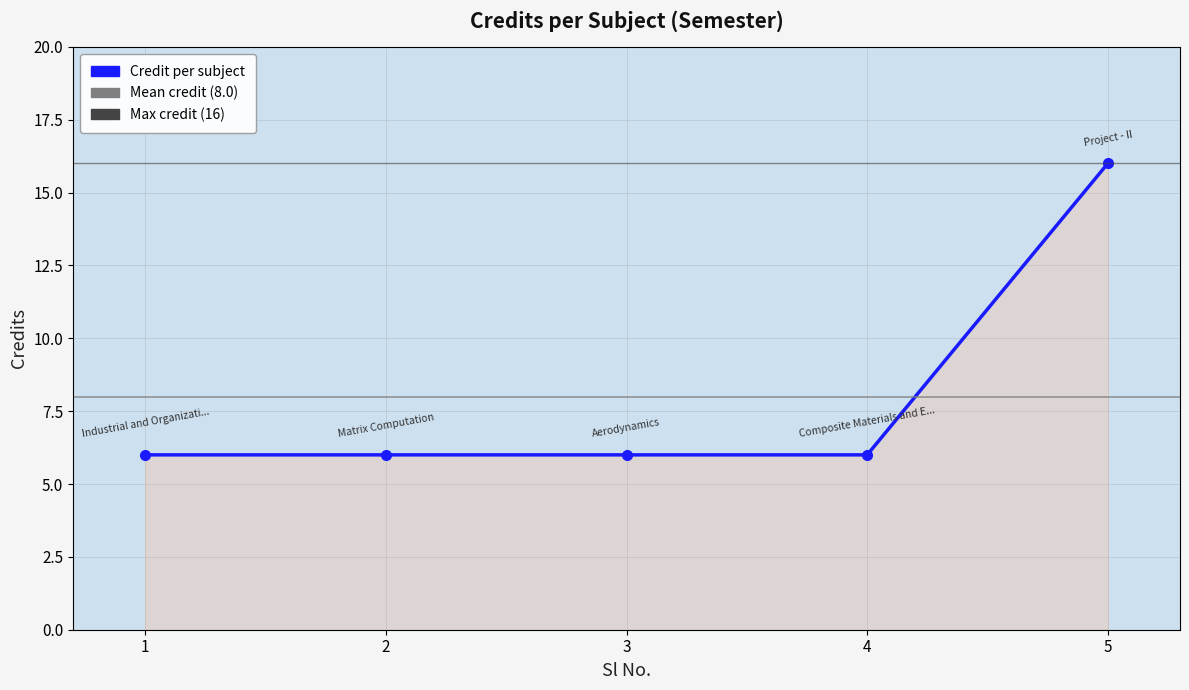

What is the value of the 4th point from the left?

6